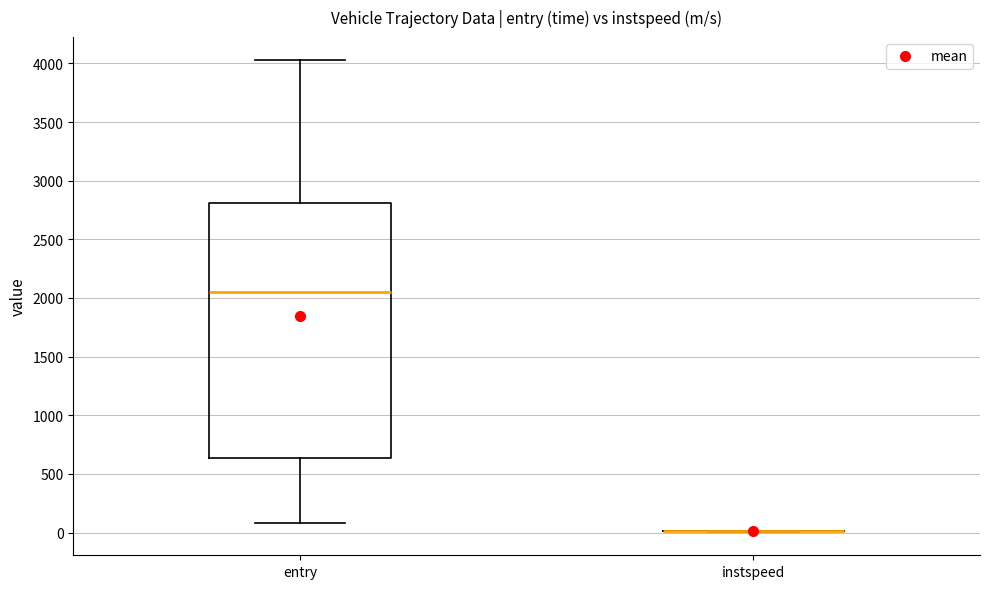

Reading left to right, read every box against the y-axis: the position of its median line, the range the box covers, and the ends of its whiskers. The values are not printed on the chart, so give them approximately, as read against the axis.

entry: median 2050, box 650 to 2800, whiskers 100 to 4000
instspeed: box collapsed to a line at 0, whiskers 0 to 0